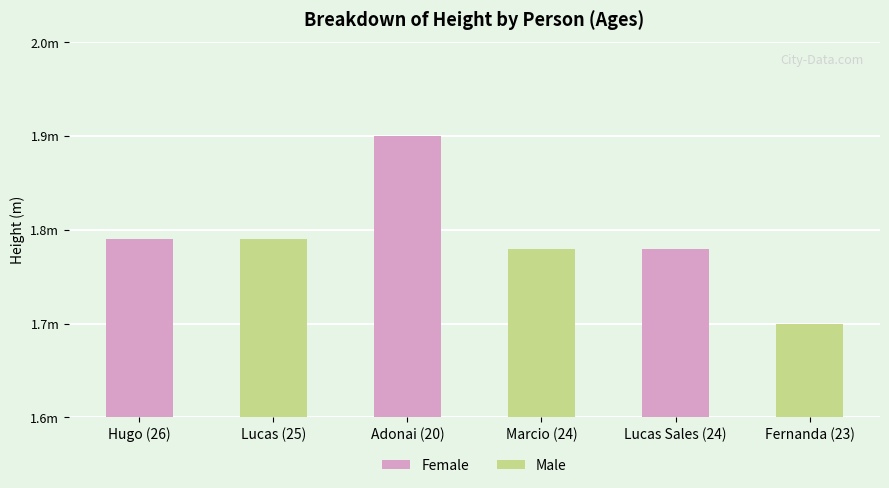

List the labels in order of value, largest first.

Adonai (20), Hugo (26), Lucas (25), Marcio (24), Lucas Sales (24), Fernanda (23)